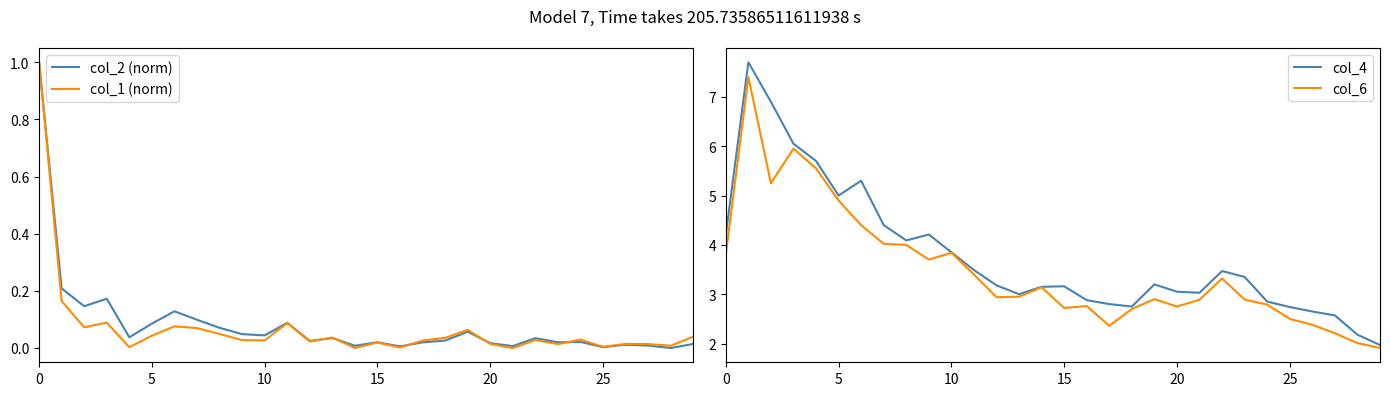

At how many categories does at least one series exceed 5?

5